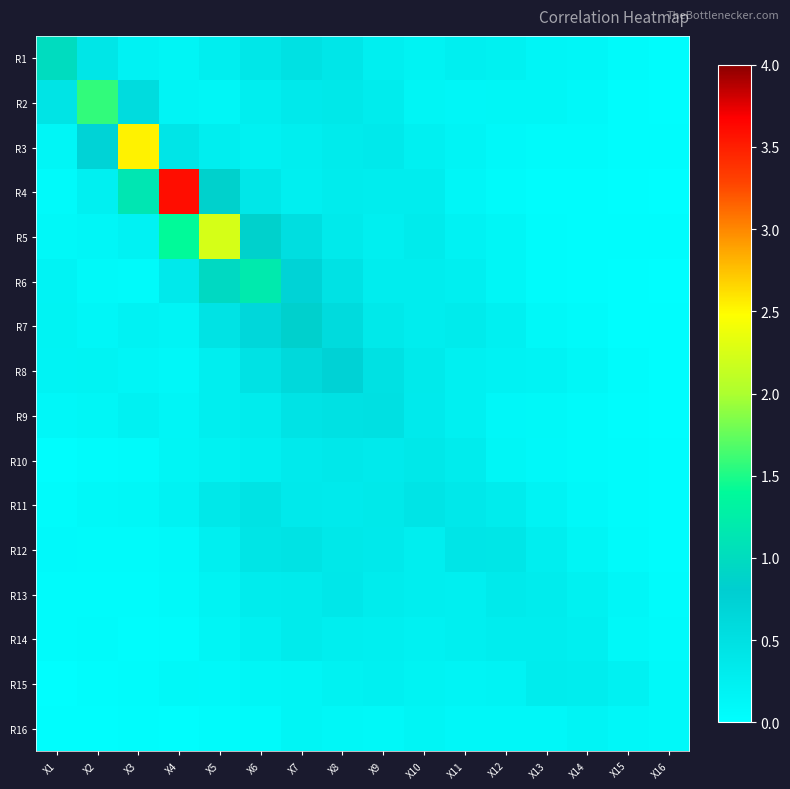

Count the number of data series in this chart.

16